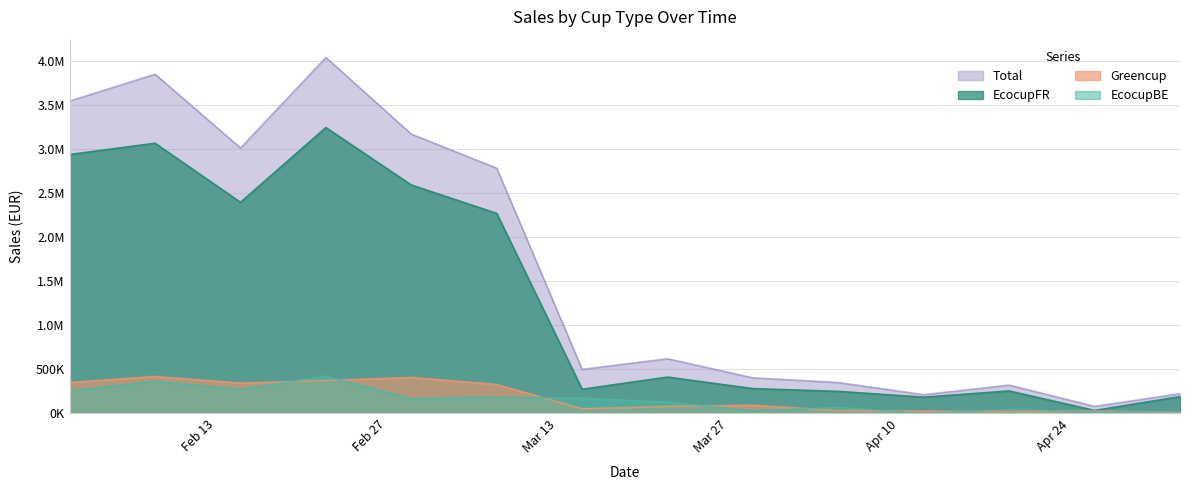

At which label is EcocupFR closest to 1640546?

18330